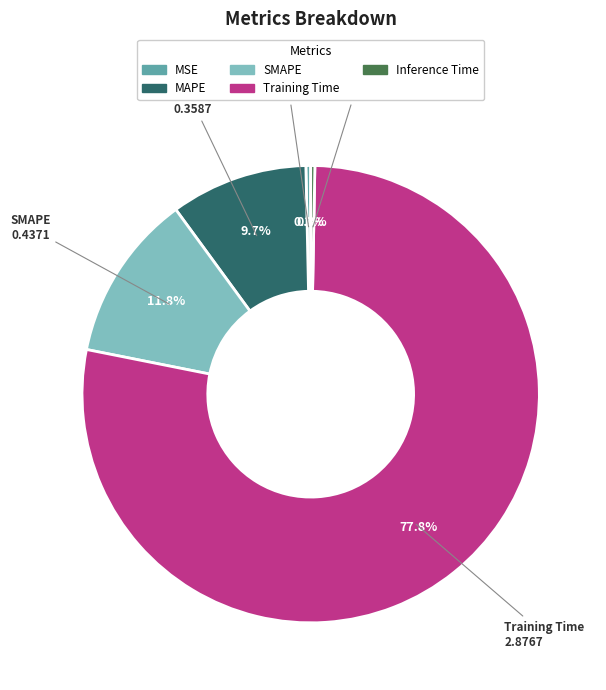

Approximately how many times larger is the value at MAPE compared to Training Time?

0.1